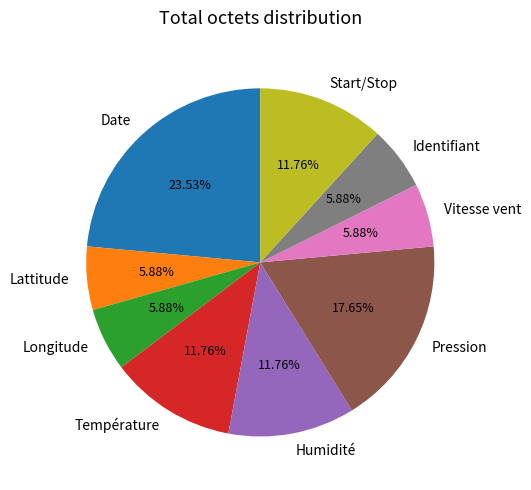

True or false: Start/Stop accounts for 12% of the total.

True